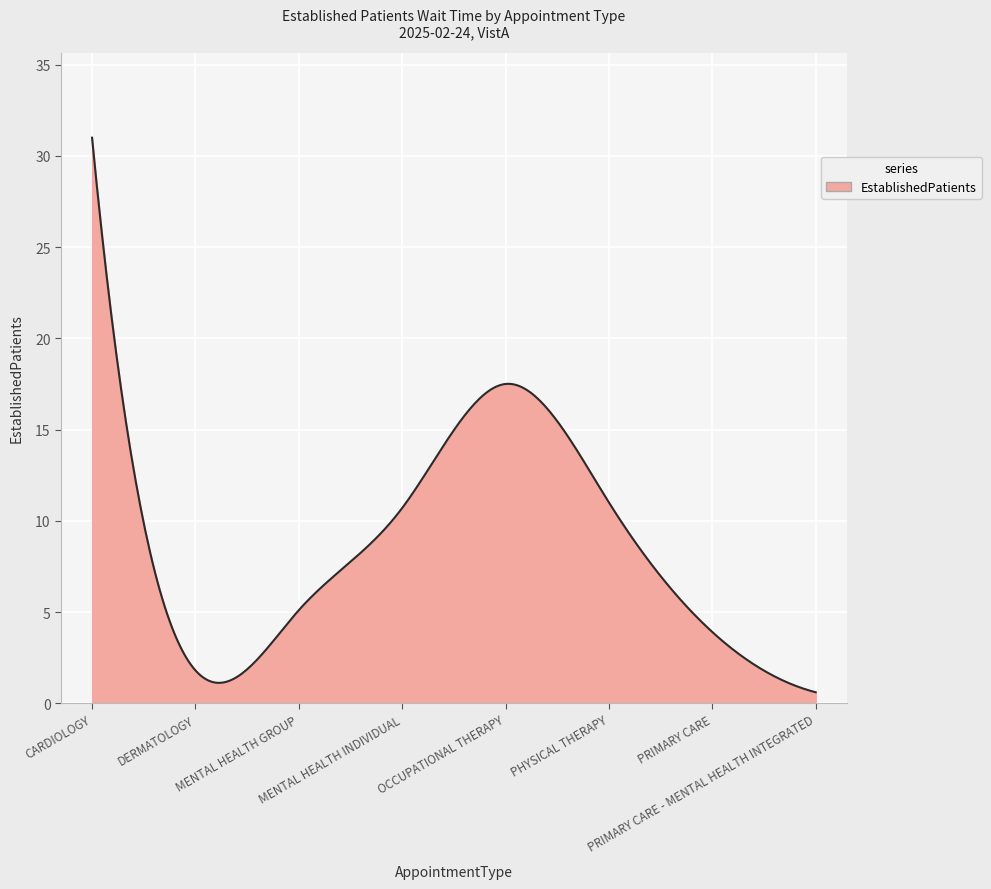

What is the smallest value displayed?

0.6